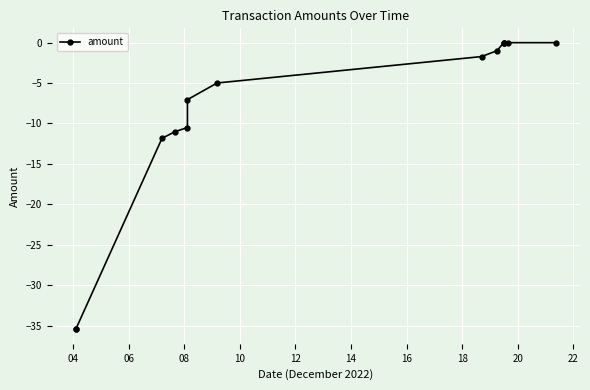

What is the value of the 1st point from the left?

-35.5